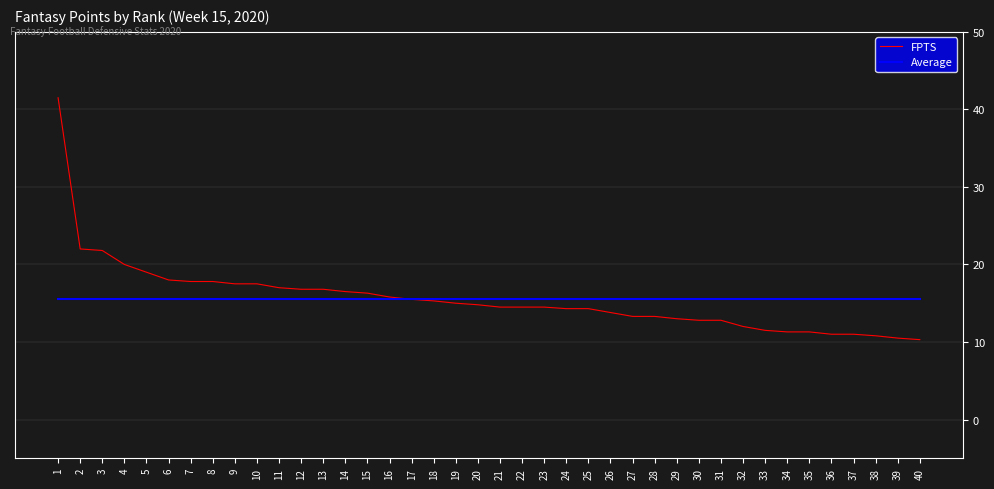

What value does the Average series have at 33?

15.5